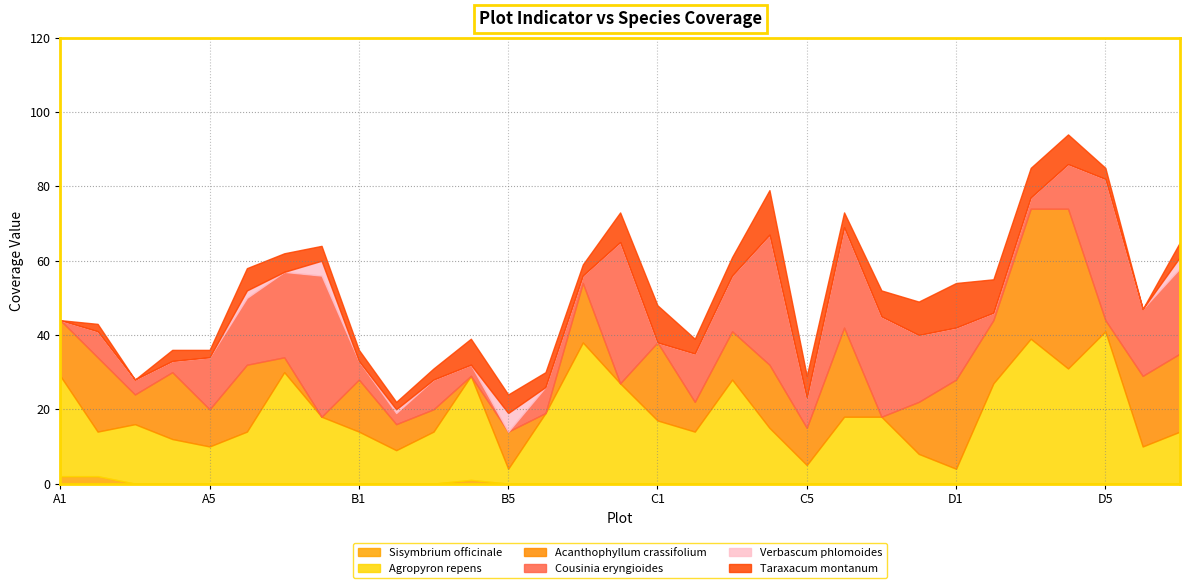

What is the difference between the Agropyron repens values at C4 and B3?

1